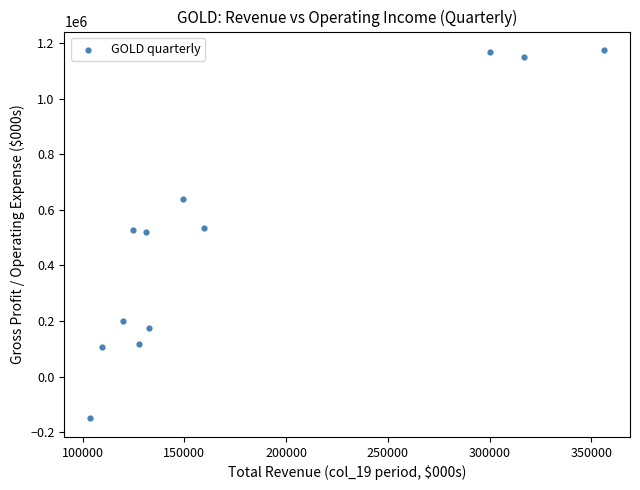

What is the average X value?

177550